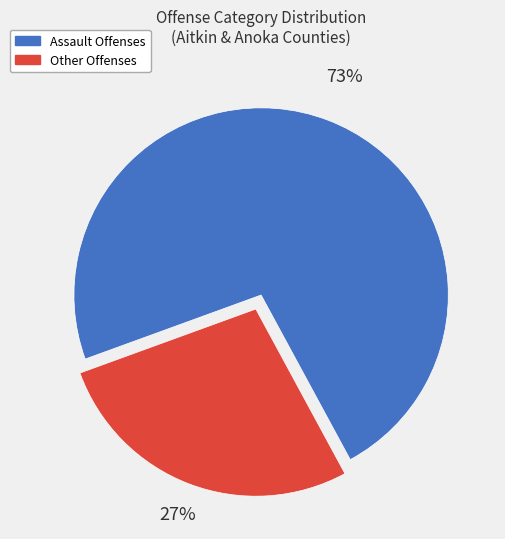

To the nearest percent, what is the average slice percentage?

50%